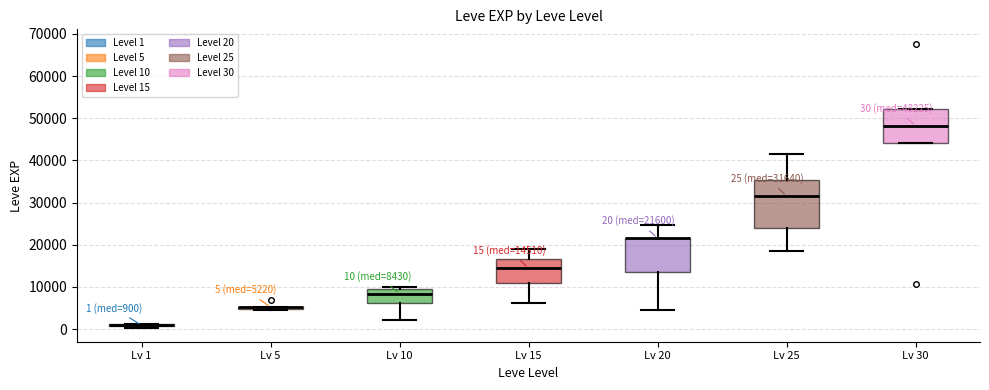

Comparing the boxes themselves (not the whiskers), which one is the tallest?

Lv 25